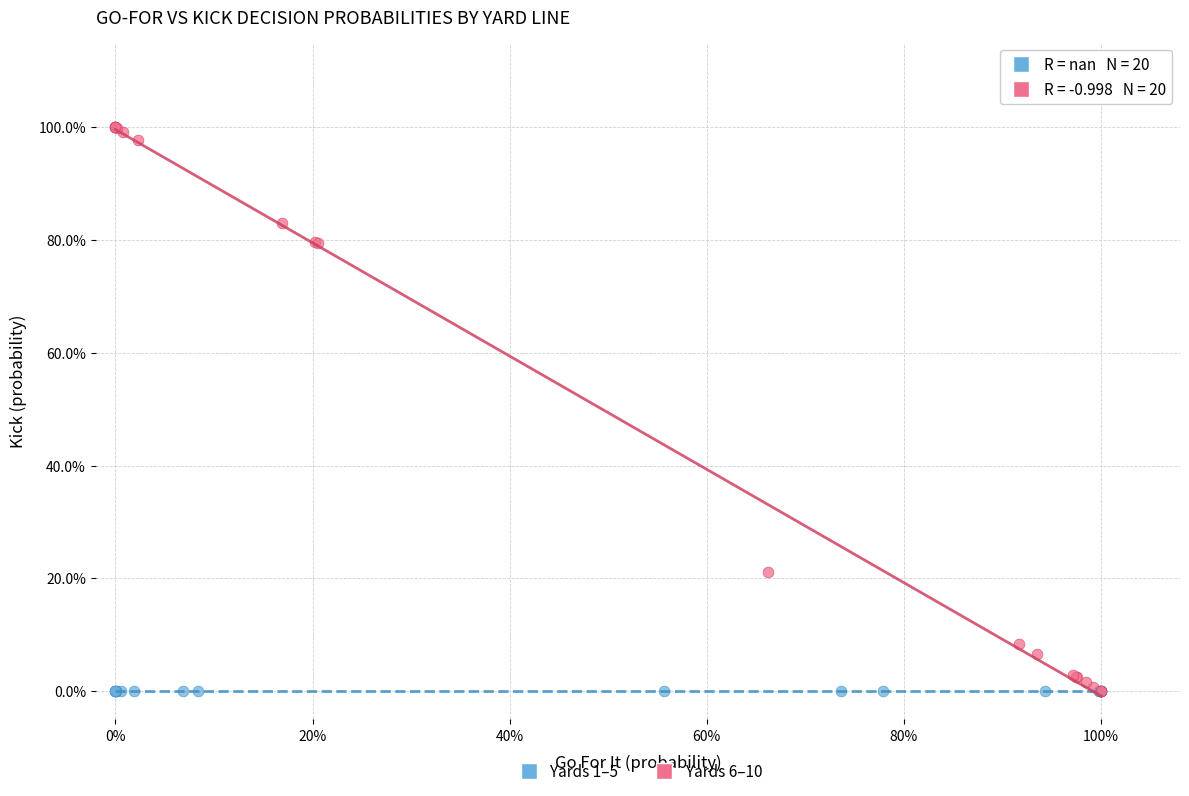

What are all the series names shown in the legend?

Yards 1–5, Yards 6–10